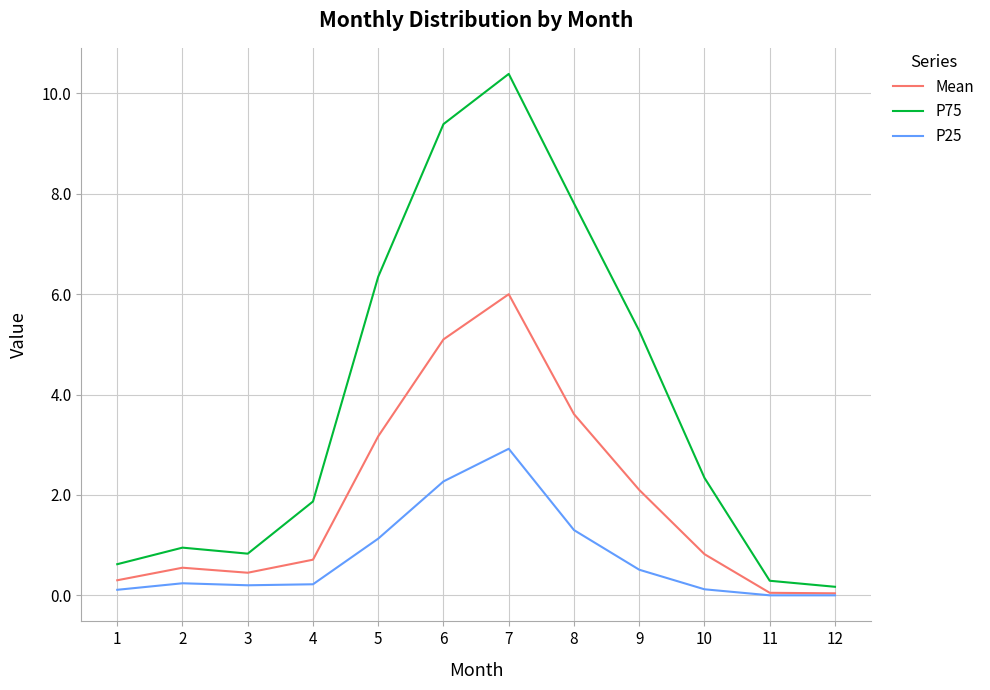

How many interior local peaks does the P75 series have?

2